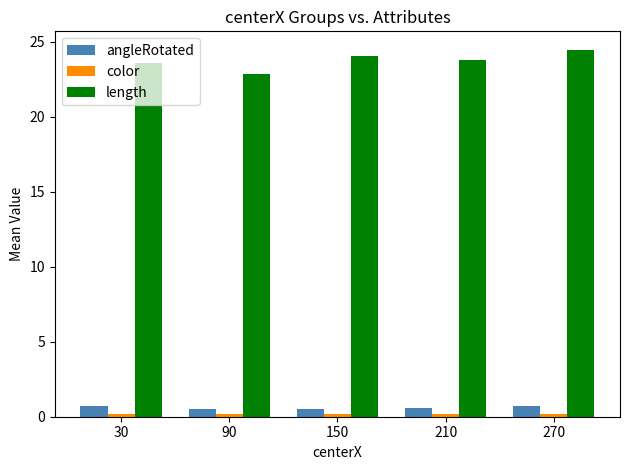

What is the value of the angleRotated bar at the 2nd from the left?

0.5